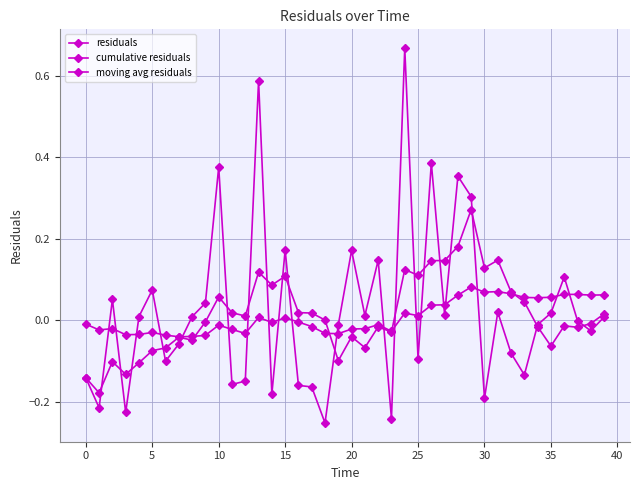

Is this an area chart (filled region under the line)?

No